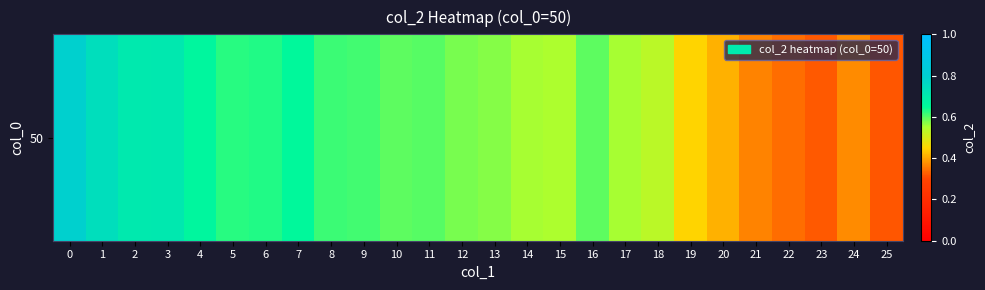

What is the sum of all values?

14.5